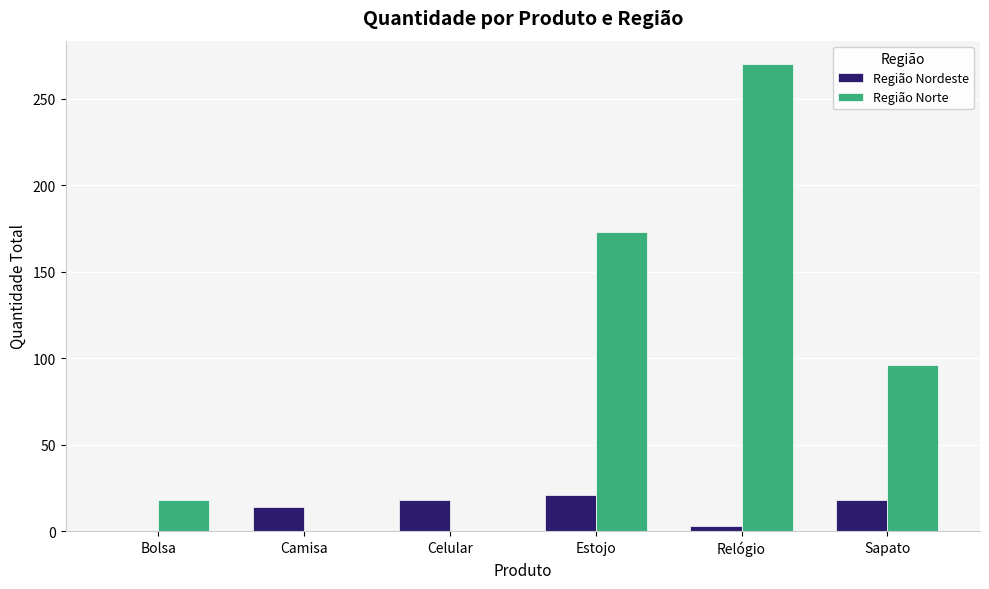

True or false: Região Nordeste has a value of 3 at Relógio.

True